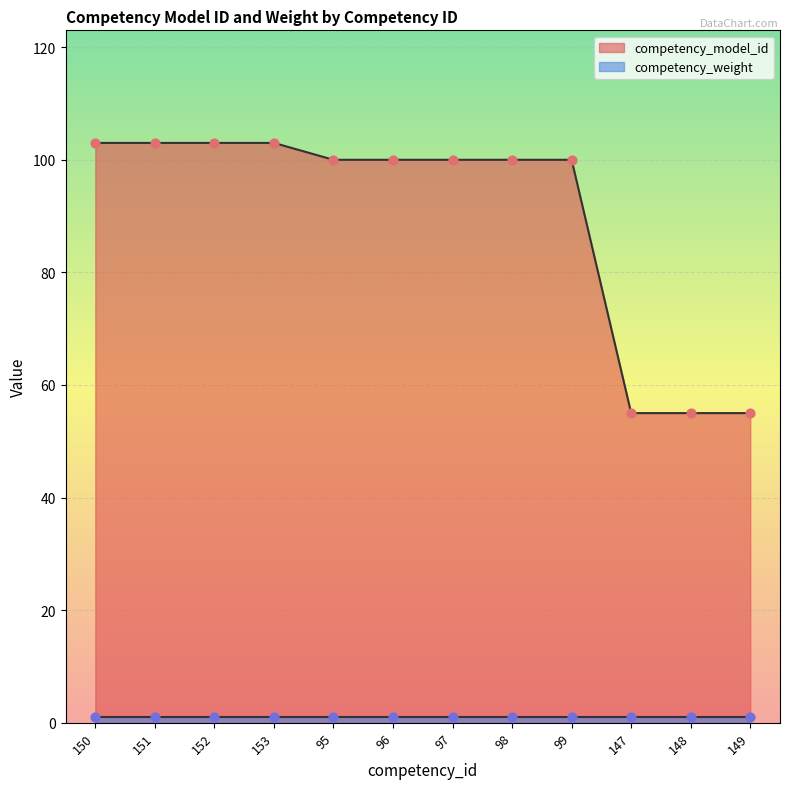

Approximately how many times larger is the value at 99 compared to 152?

1.0